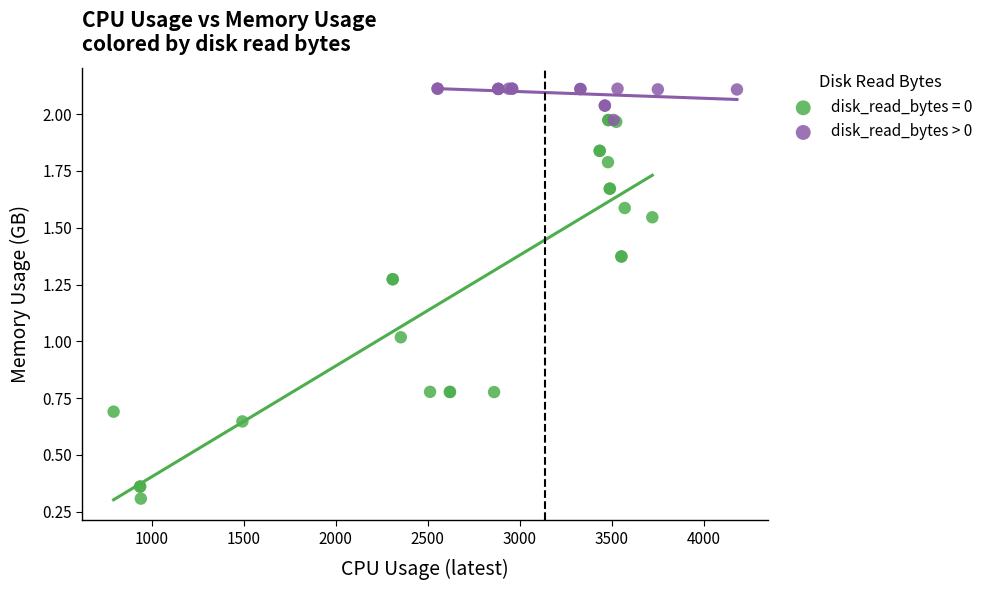

Which series contains the highest Y value?

disk_read_bytes > 0